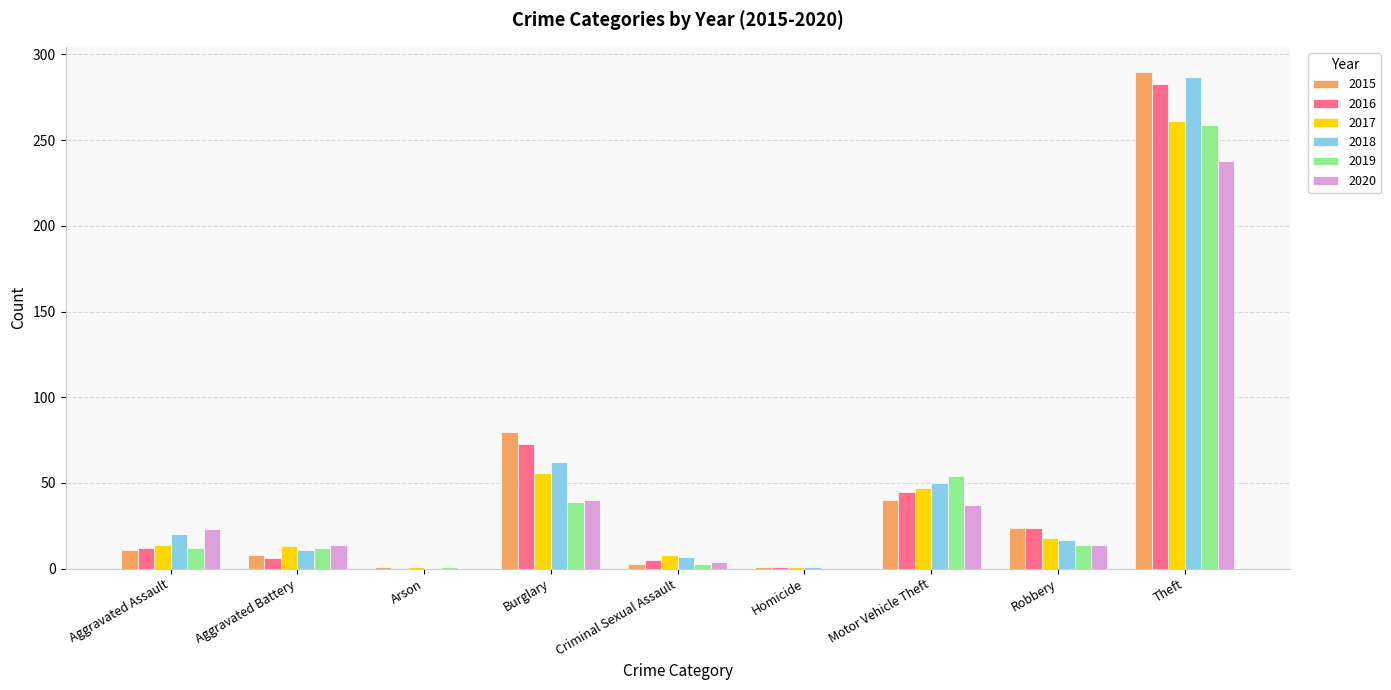

What is the sum of all 2019 values?

394